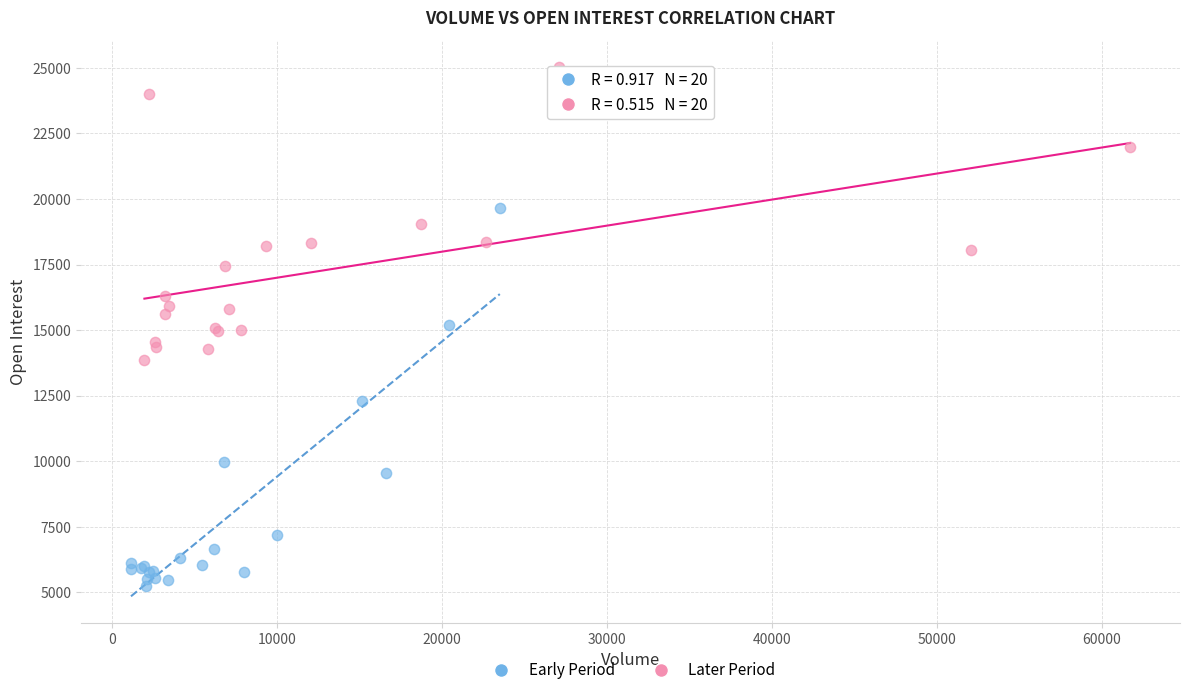

Which series has the largest Y range (max minus min)?

Early Period